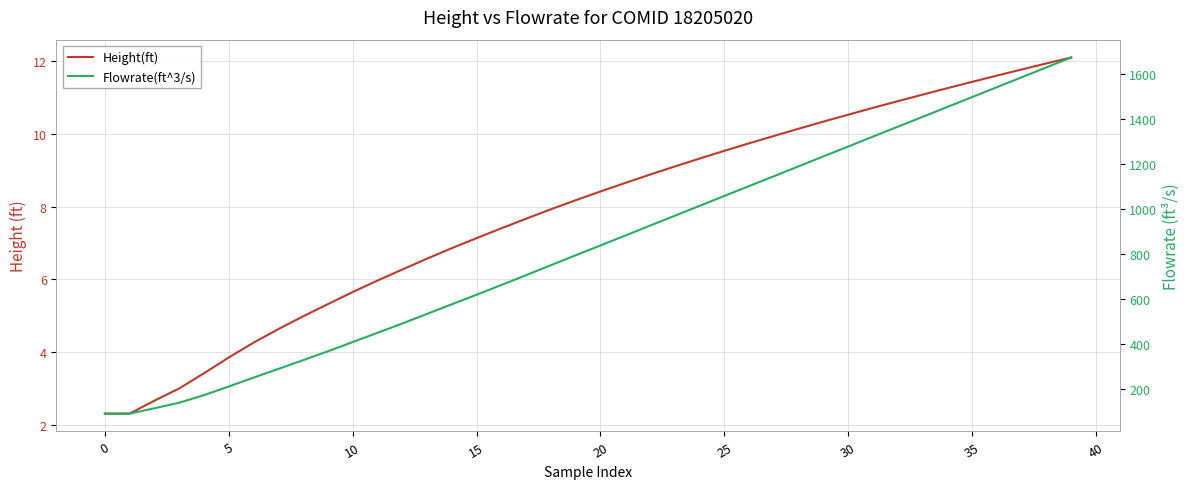

True or false: Flowrate(ft^3/s) has more than 1 interior local peaks.

False